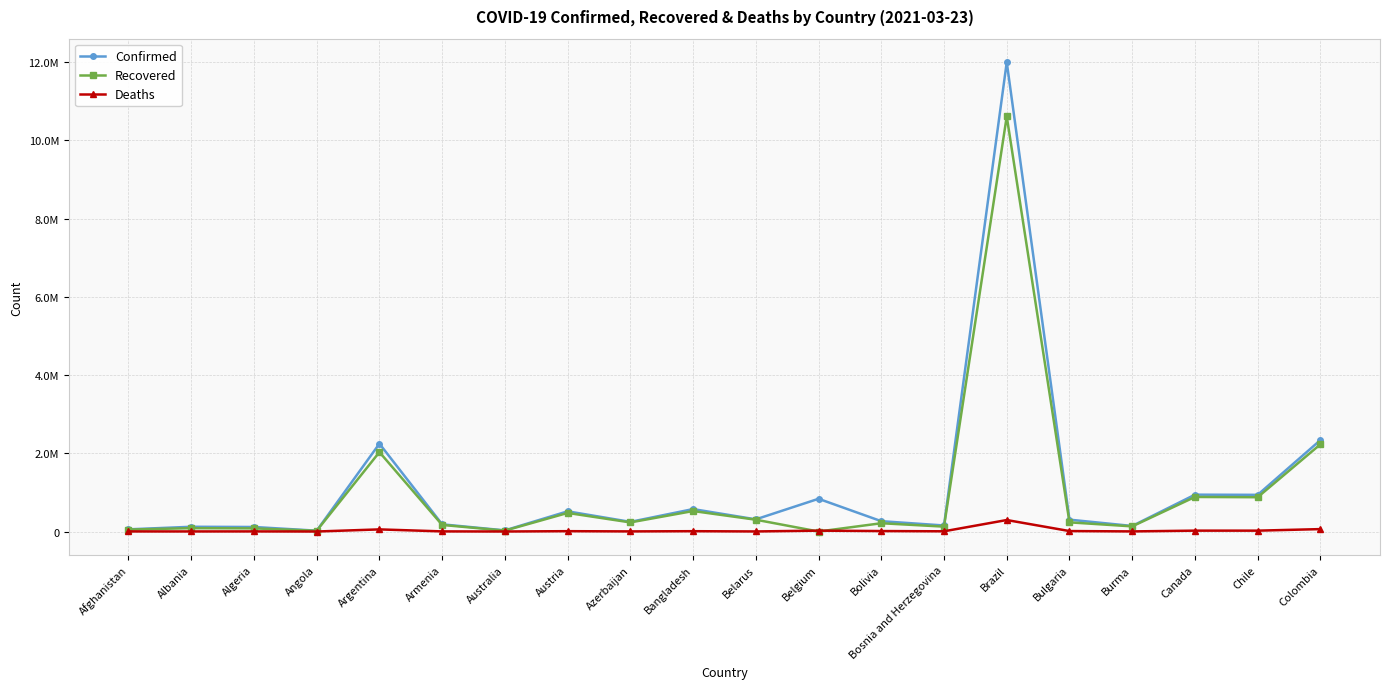

At which category is the sum across all series the highest?

Brazil